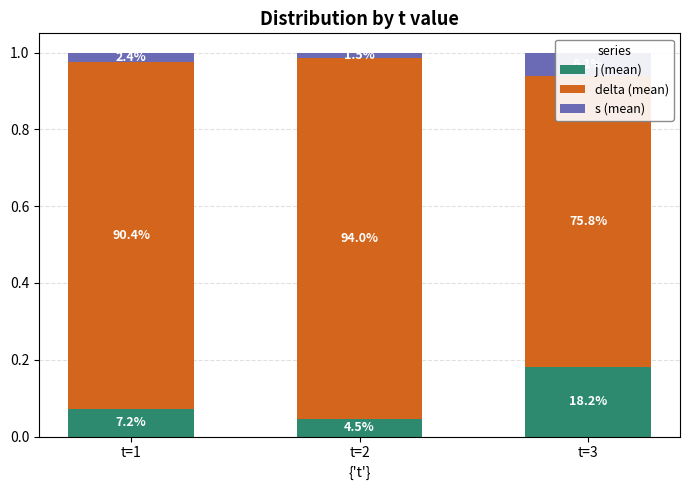

What are all the series names shown in the legend?

j (mean), delta (mean), s (mean)